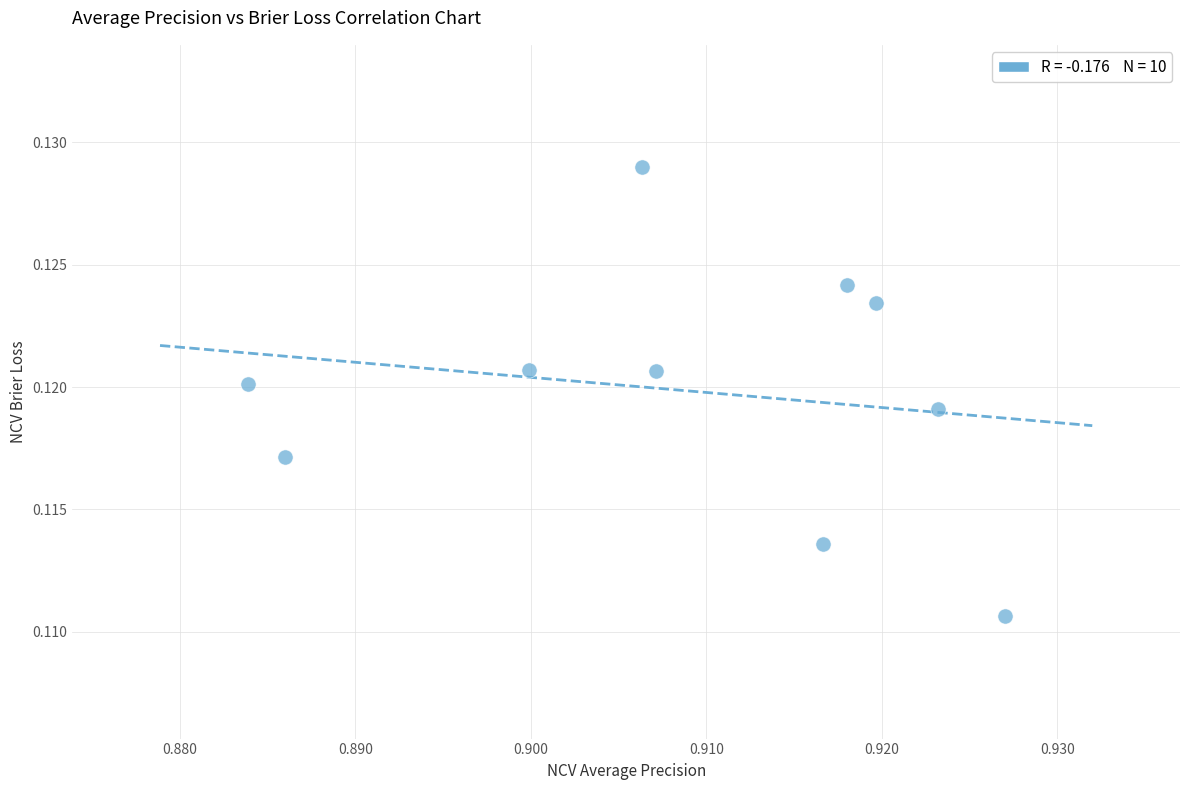

How many points are shown in the scatter plot?

10